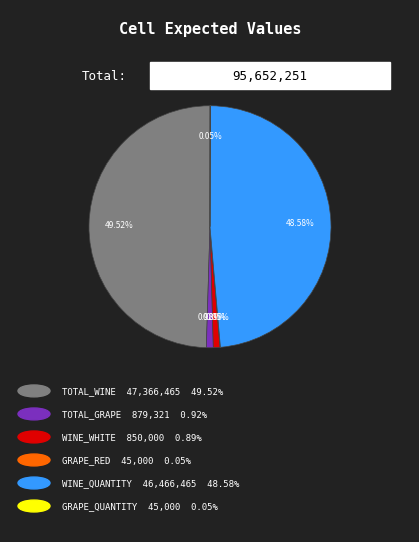

How many slices are in this pie chart?

6